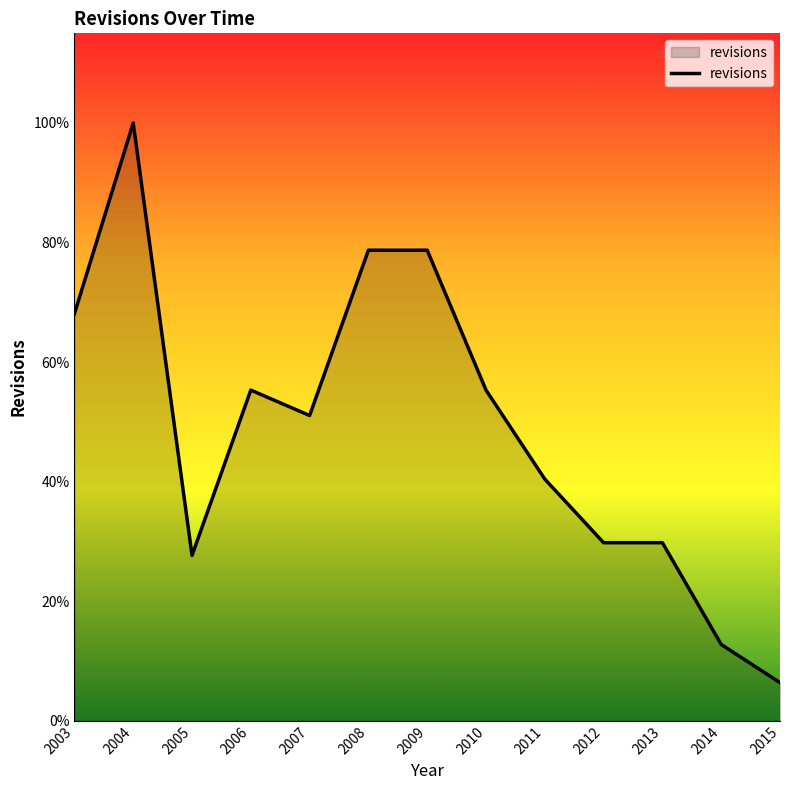

Does the chart display data point markers on the line(s)?

No